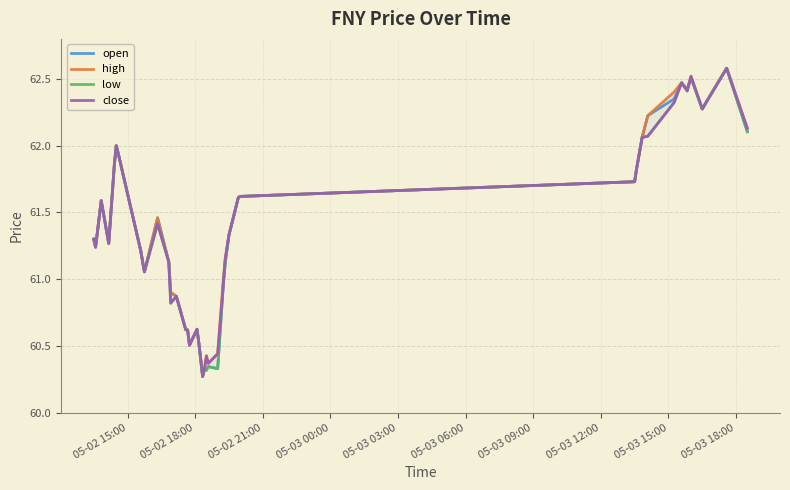

How many data points in open are above 61?

27